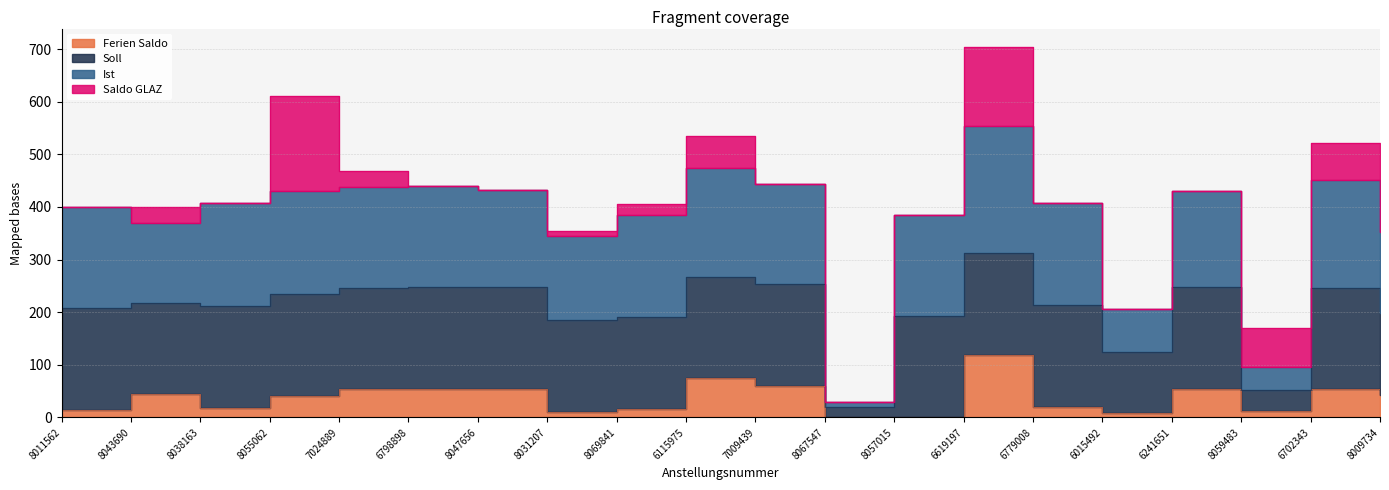

How many data points in Ferien Saldo are less than 43?

10